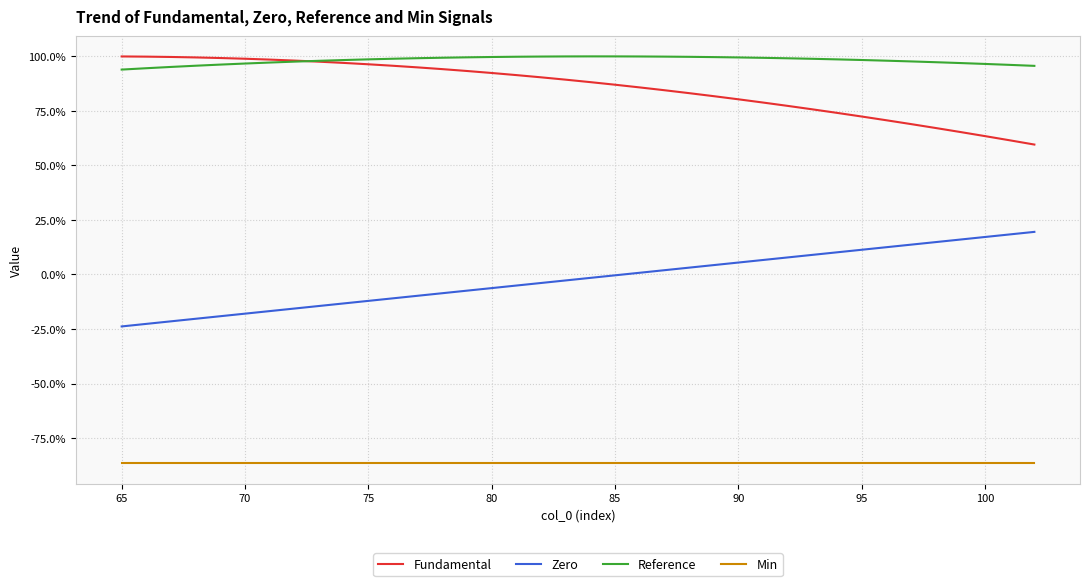

Does the chart have visible grid lines?

Yes